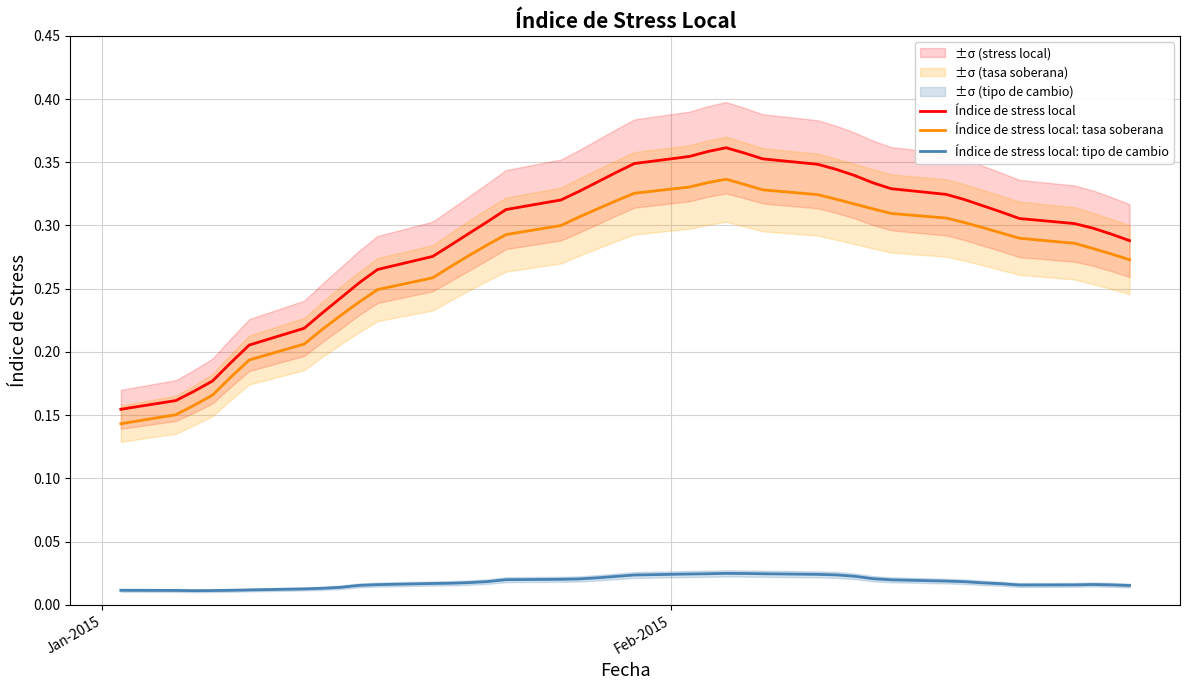

What is the difference between the maximum and second lowest values in the Índice de stress local: tasa soberana series?

0.2